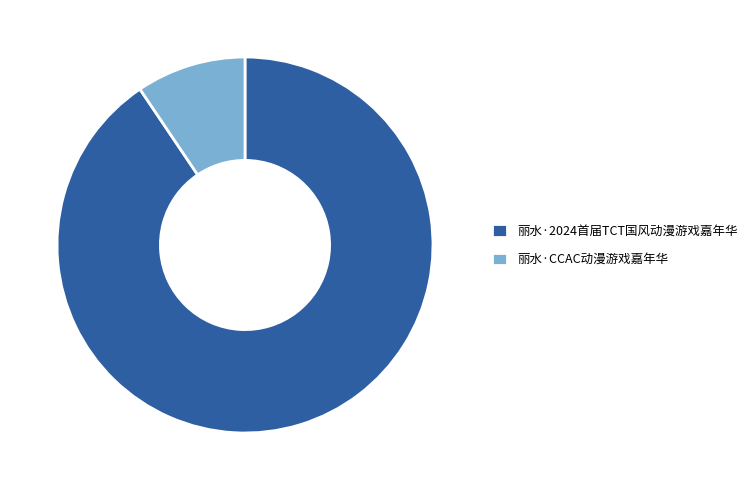

The 丽水·2024首届TCT国风动漫游戏嘉年华 slice represents 82% of the pie. True or false?

False